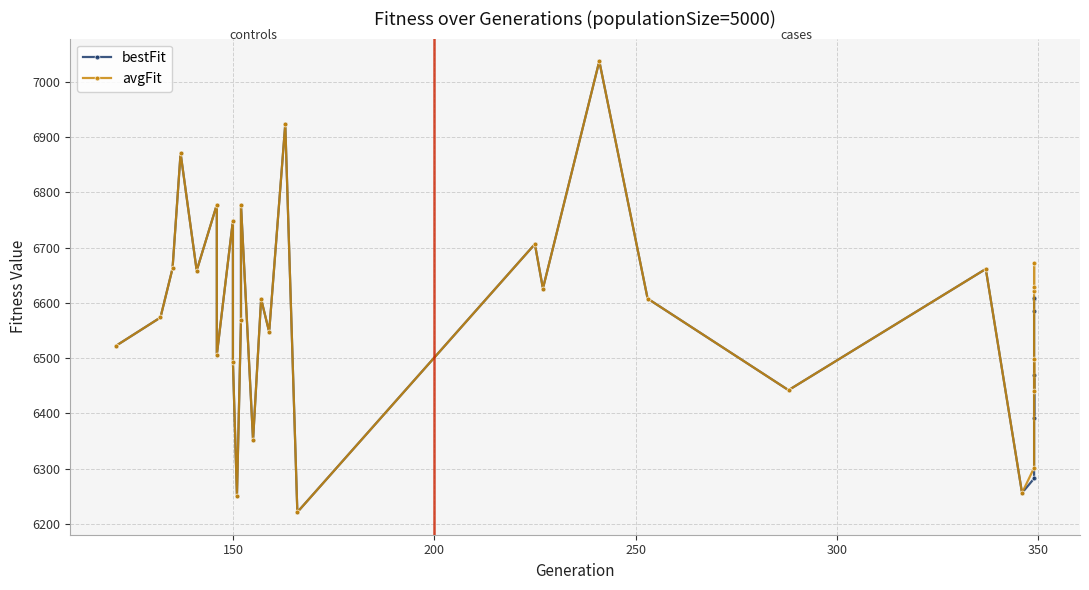

Is the value of bestFit at 24 greater than the value of avgFit at 13?

No